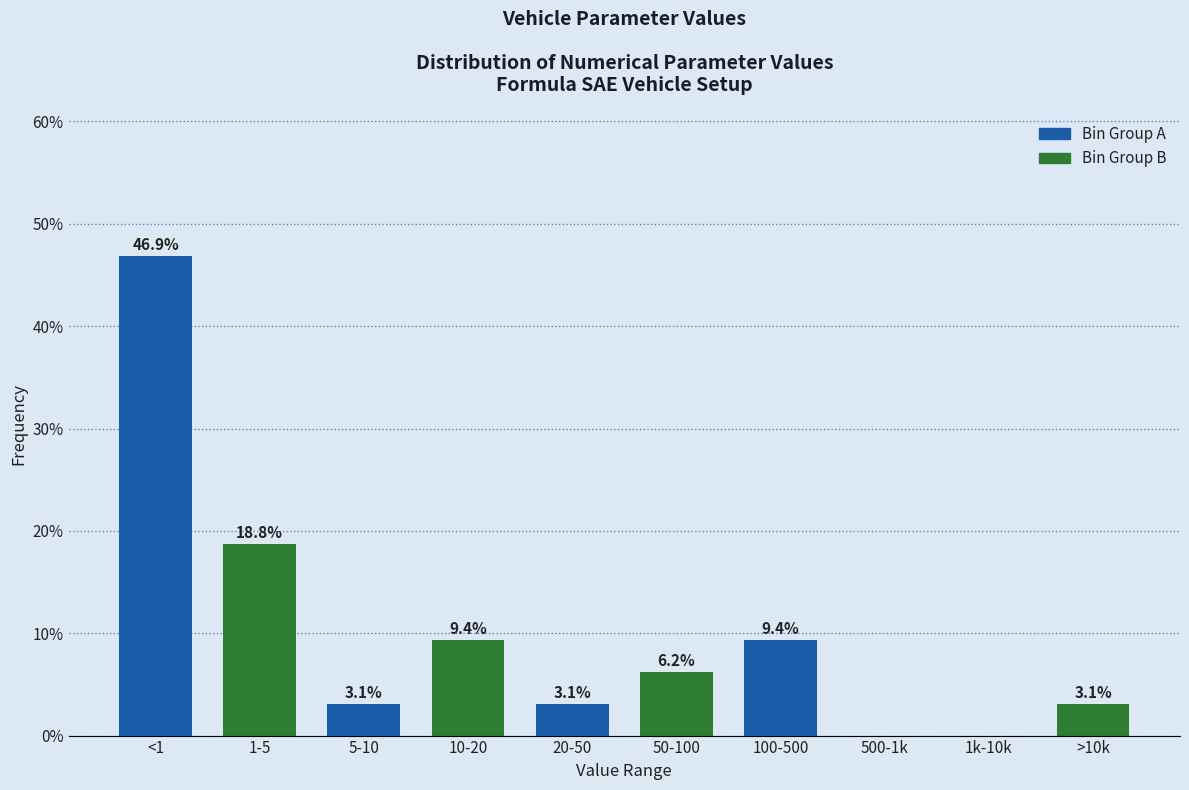

At which category does the chart reach its peak across all series?

<1